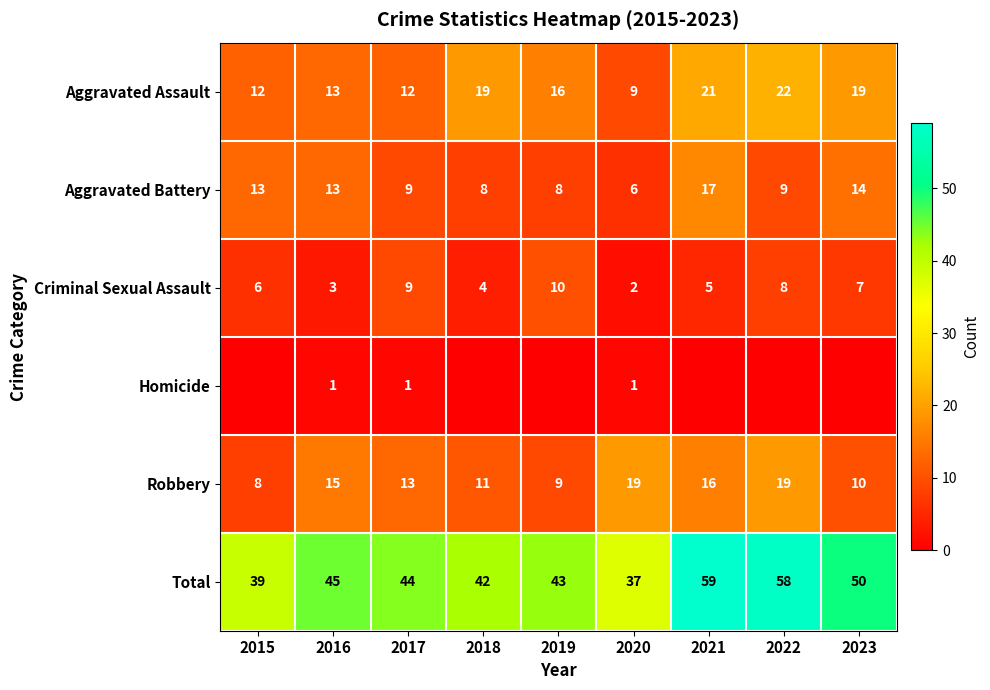

Count the number of data series in this chart.

6